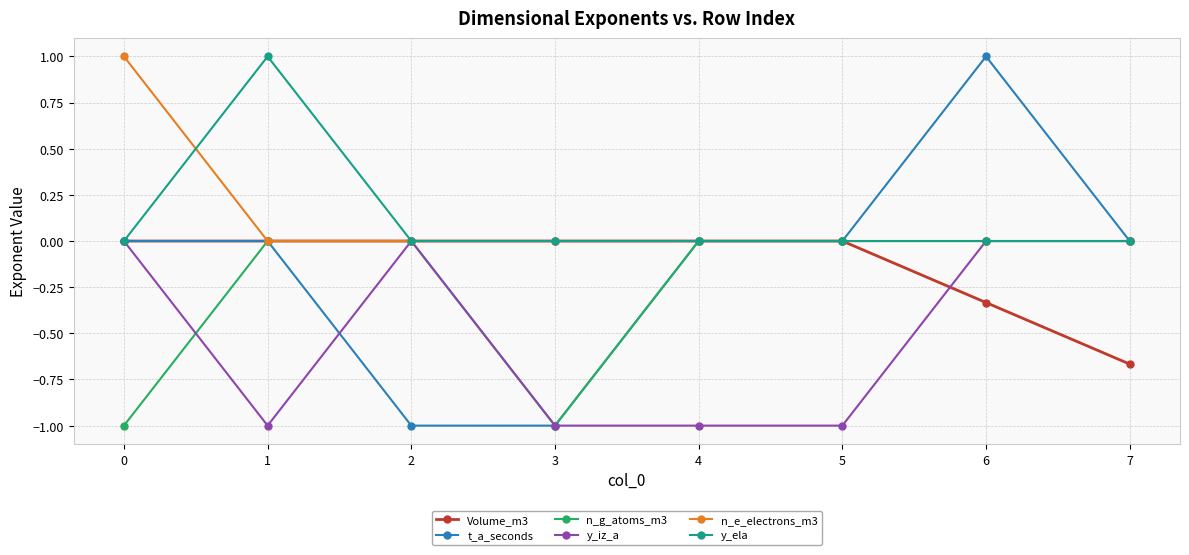

Which series has the widest spread of values?

t_a_seconds